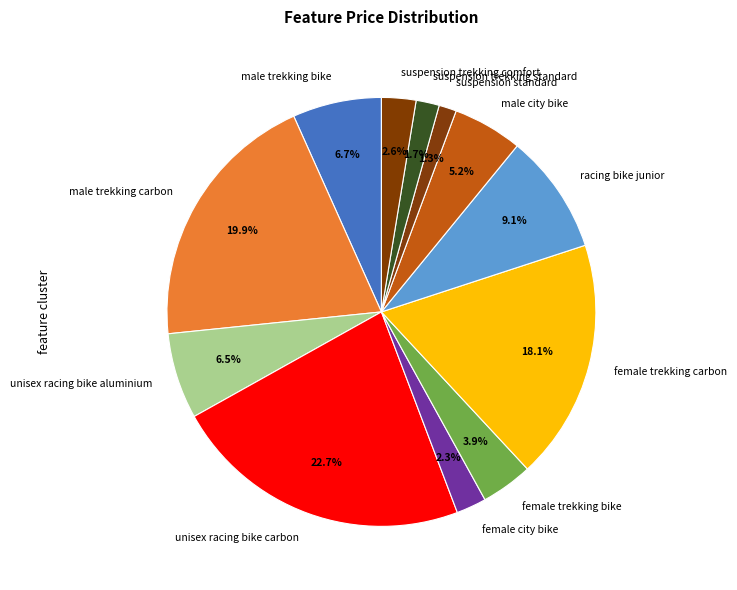

To the nearest percent, what percentage of the pie is male trekking carbon?

20%